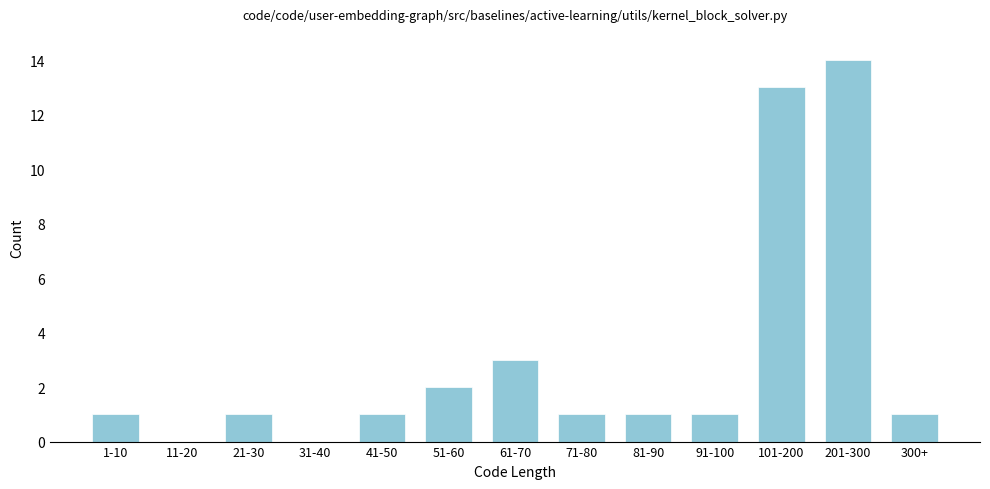

Reading right to left, list all the values displayed in this chart.

300+=1	201-300=14	101-200=13	91-100=1	81-90=1	71-80=1	61-70=3	51-60=2	41-50=1	31-40=0	21-30=1	11-20=0	1-10=1